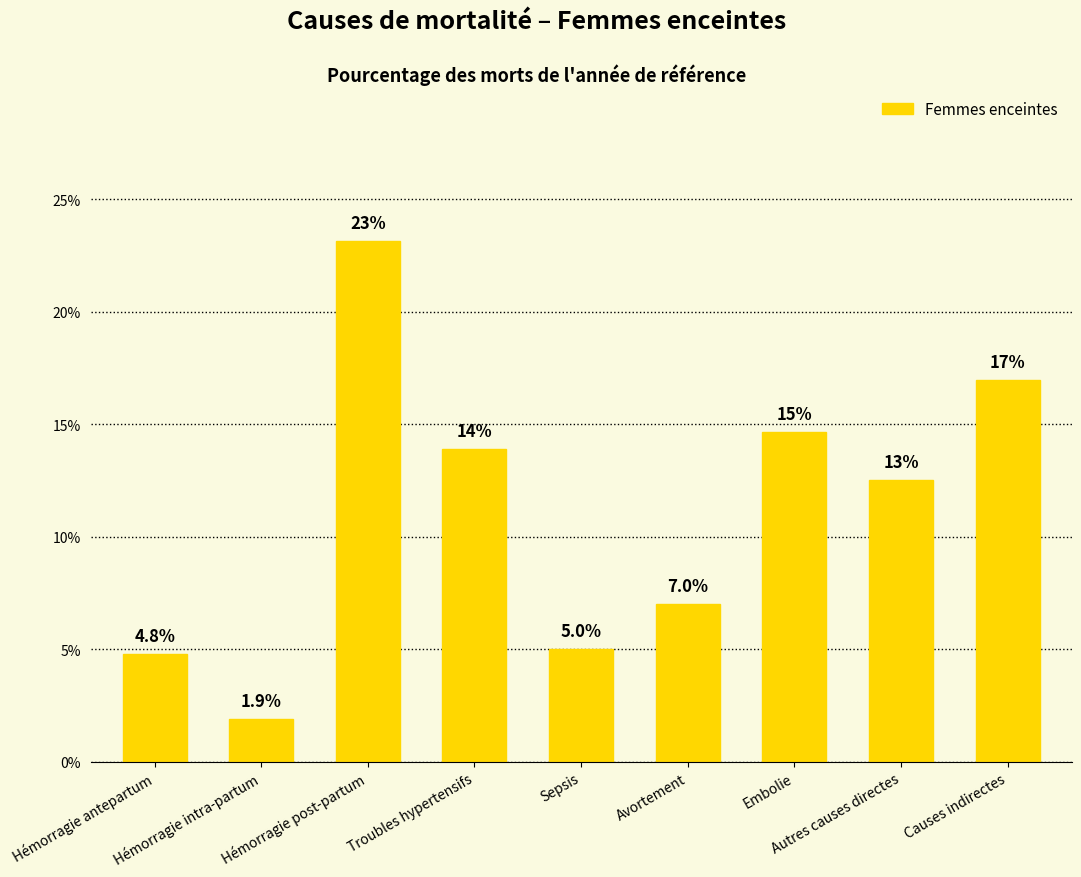

Which has a higher value, Sepsis or Avortement?

Avortement